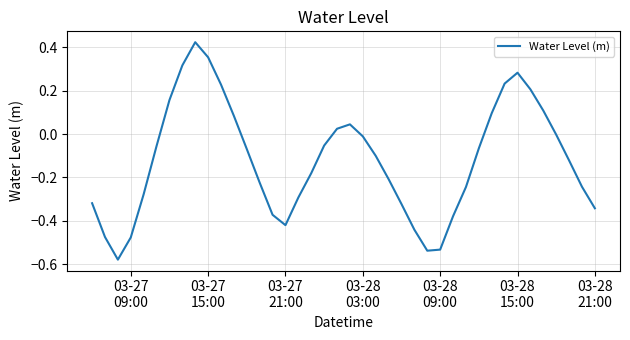

What is the difference between the maximum and minimum values?

1.0